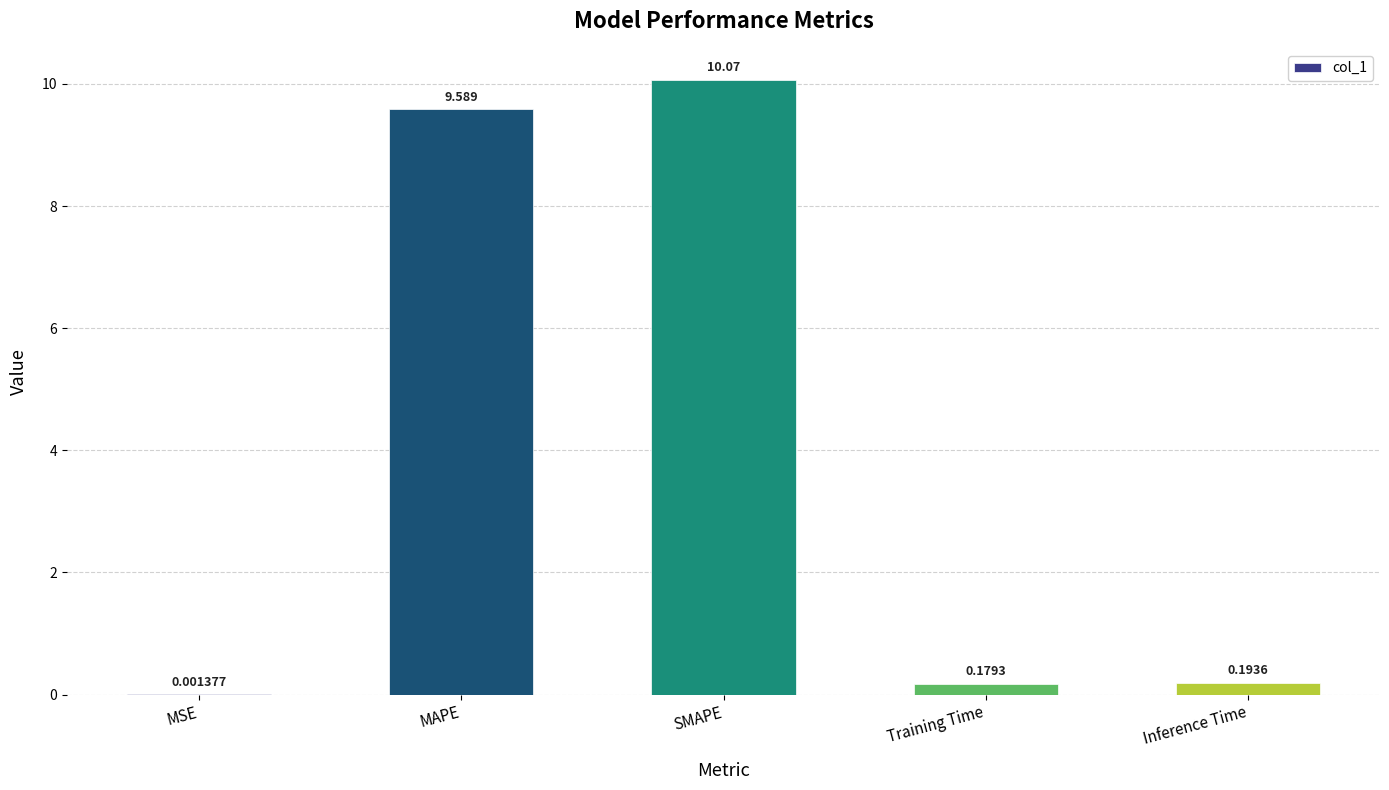

Where is the data nearest to the value 5?

MAPE